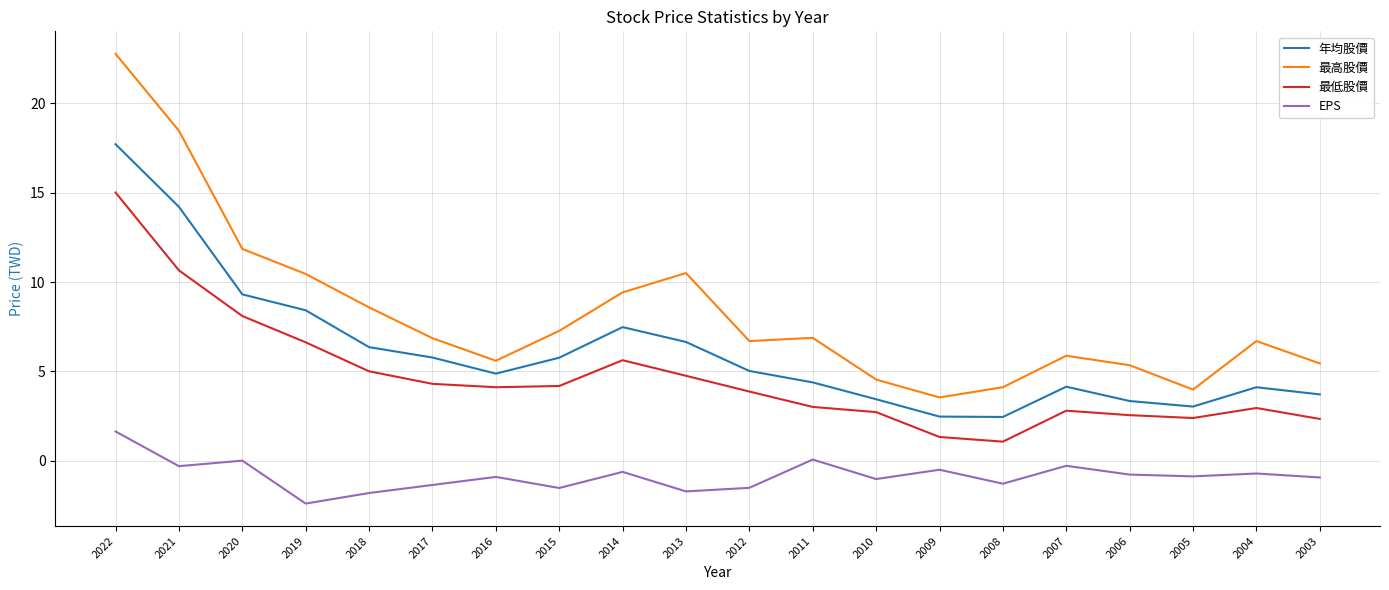

Does the chart display data point markers on the line(s)?

No